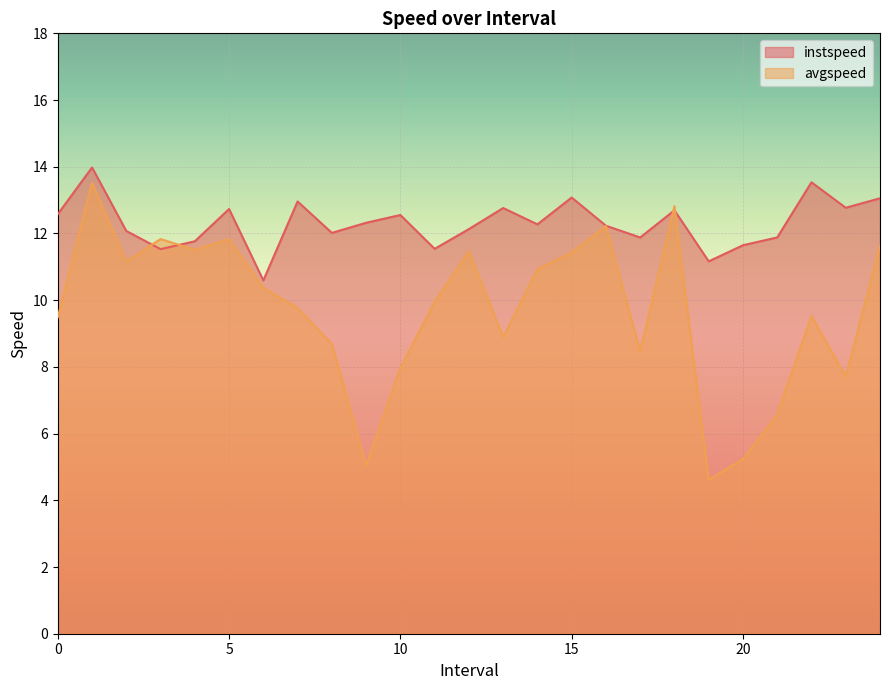

Which series has the largest total across all categories?

instspeed